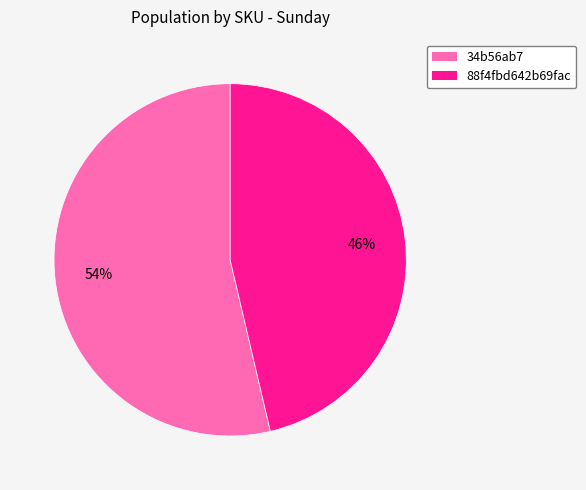

Combined, do 88f4fbd642b69fac and 34b56ab7 account for over 50%?

Yes